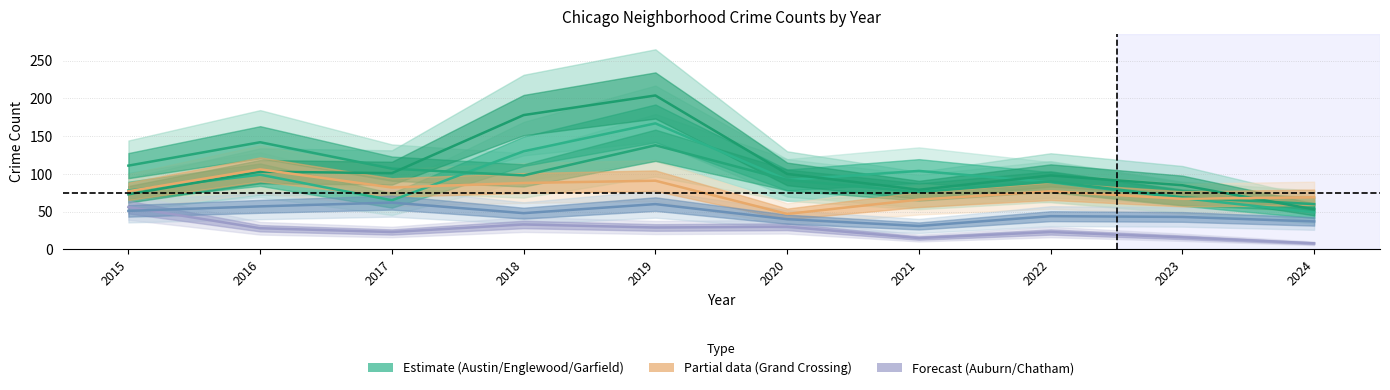

What is the highest value of the Englewood series?

142